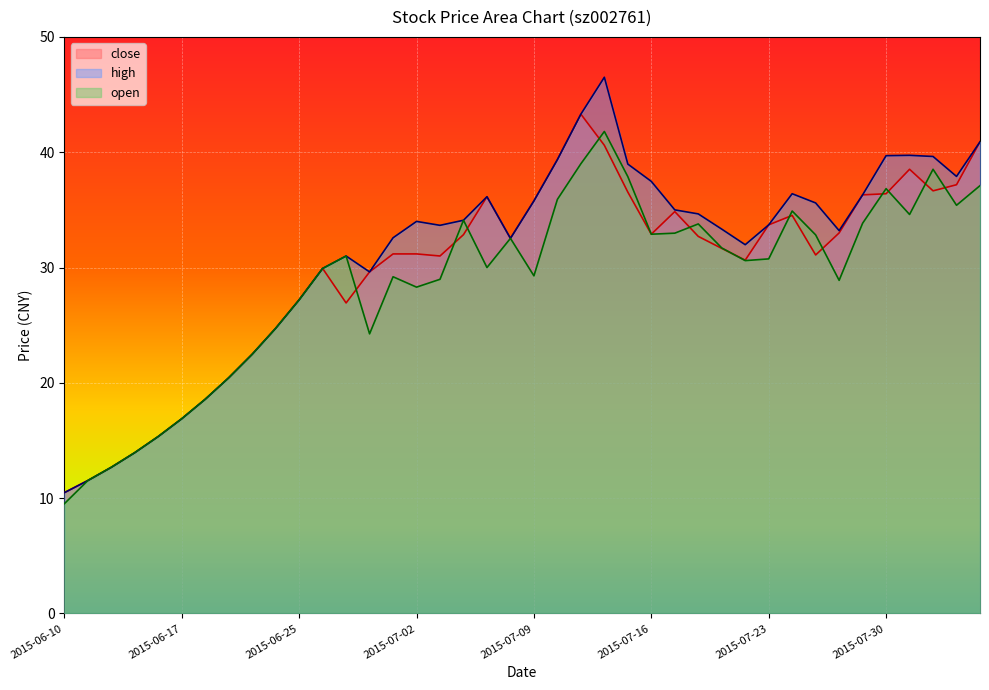

True or false: open and high cross at least once.

False